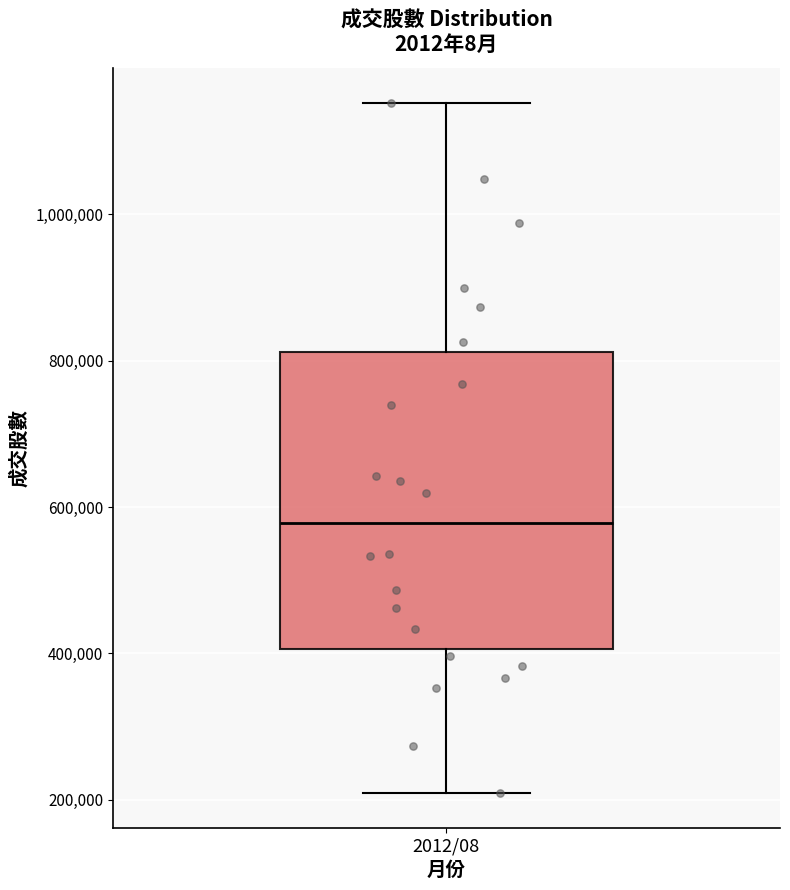

Read this box plot against the y-axis: the position of the median line, the range covered by the box, and the ends of both whiskers. The values are not printed on the chart, so give them approximately, as read against the axis.

median 580000, box 400000 to 820000, whiskers 200000 to 1160000